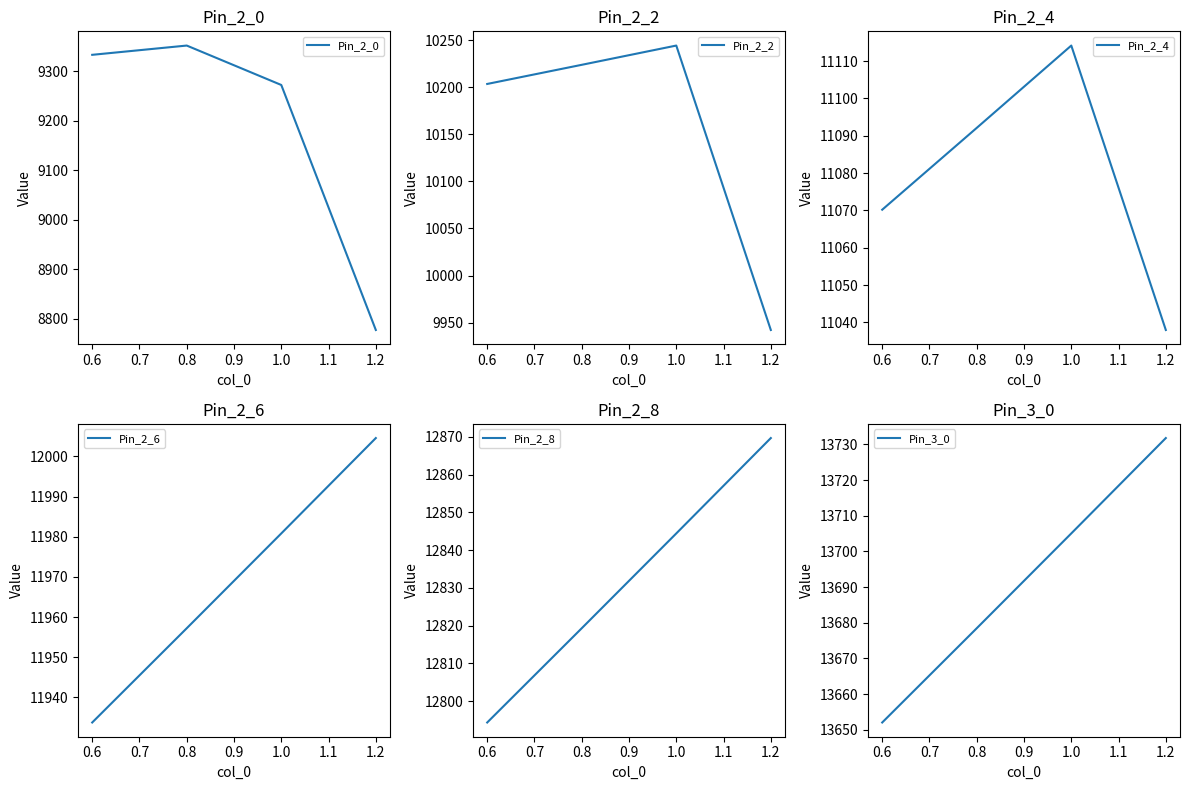

Count the number of categories in the chart.

4